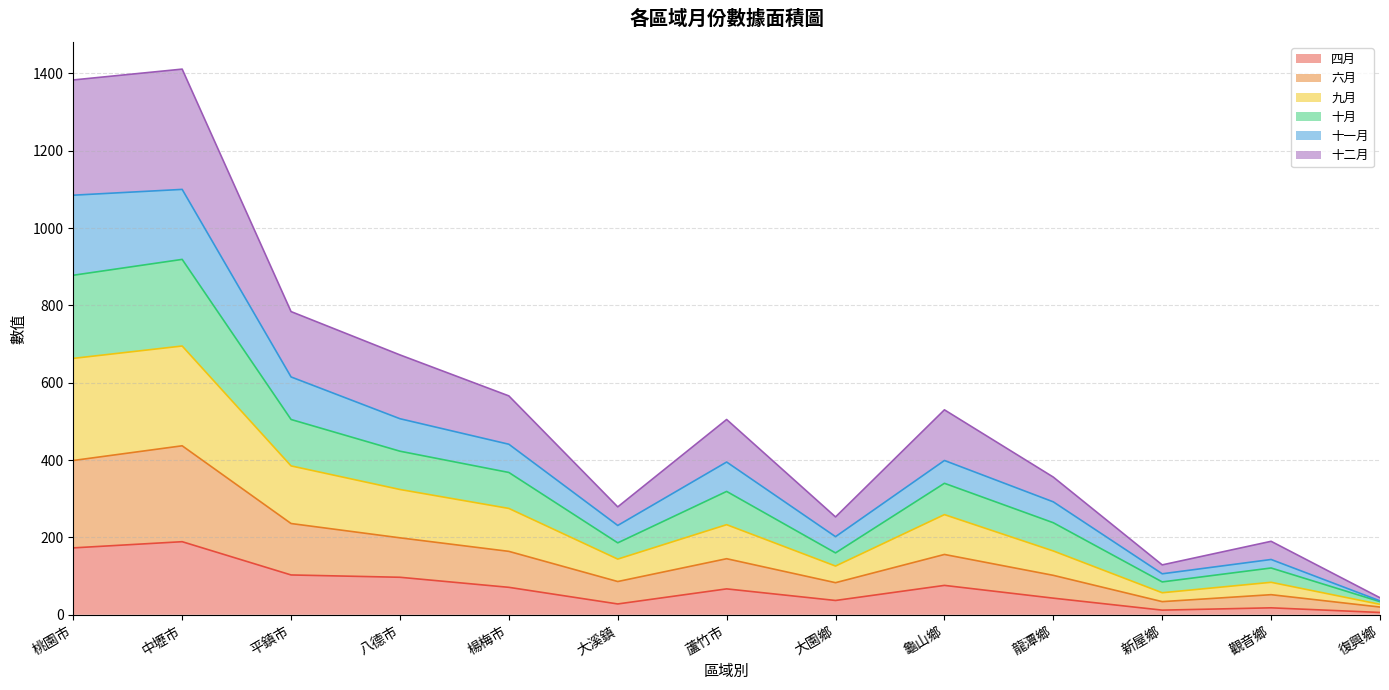

What is the label of the 3rd point from the left?

平鎮市